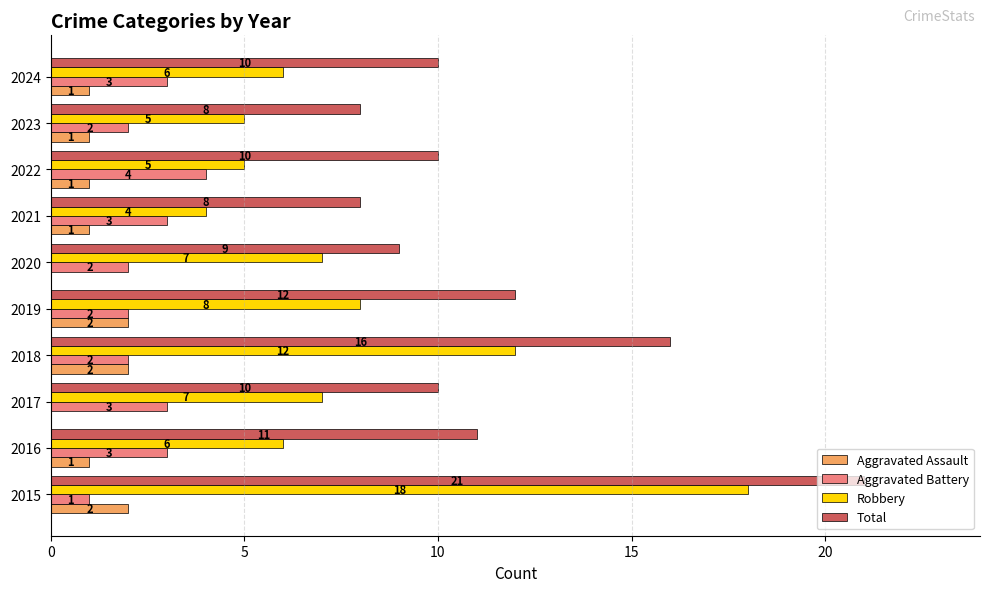

At which label does Aggravated Battery reach its peak?

2022